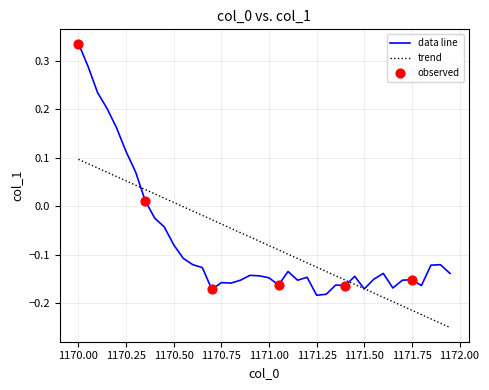

Which series has the widest spread of values?

data line